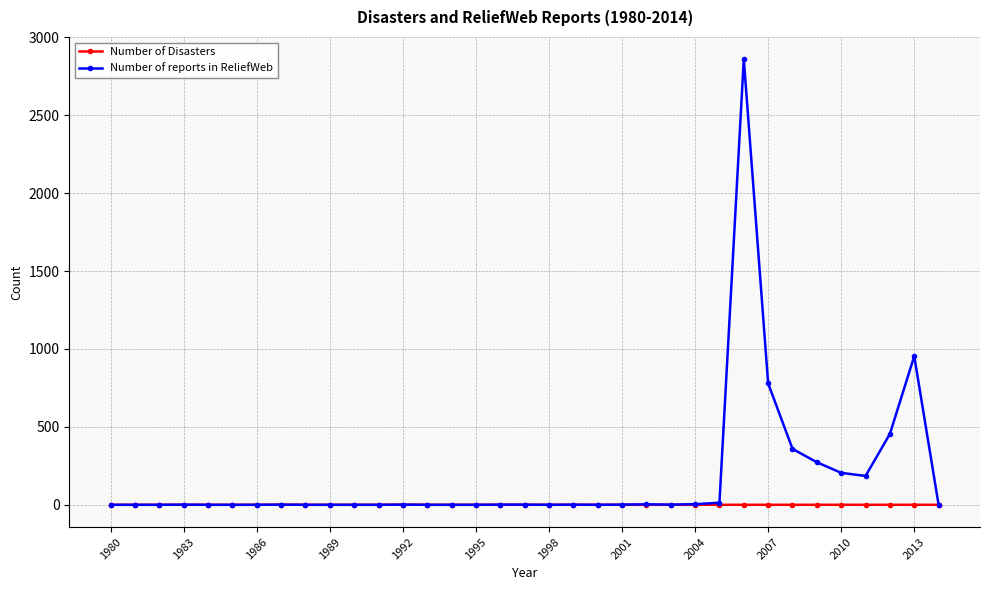

Which series has the largest total across all categories?

Number of reports in ReliefWeb